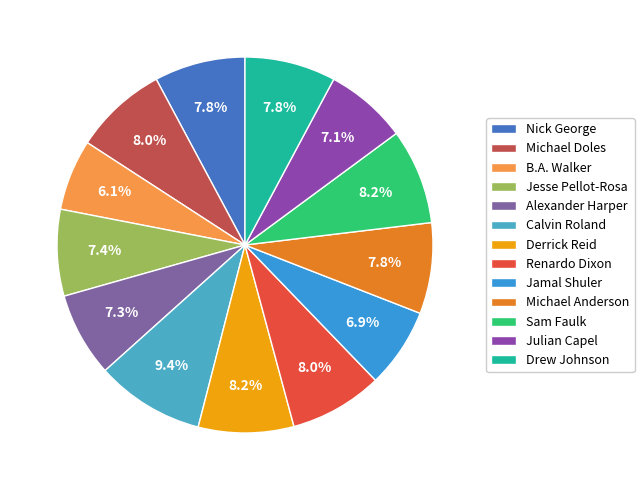

To the nearest percent, what is the difference between the Michael Anderson and Julian Capel slice percentages?

1%